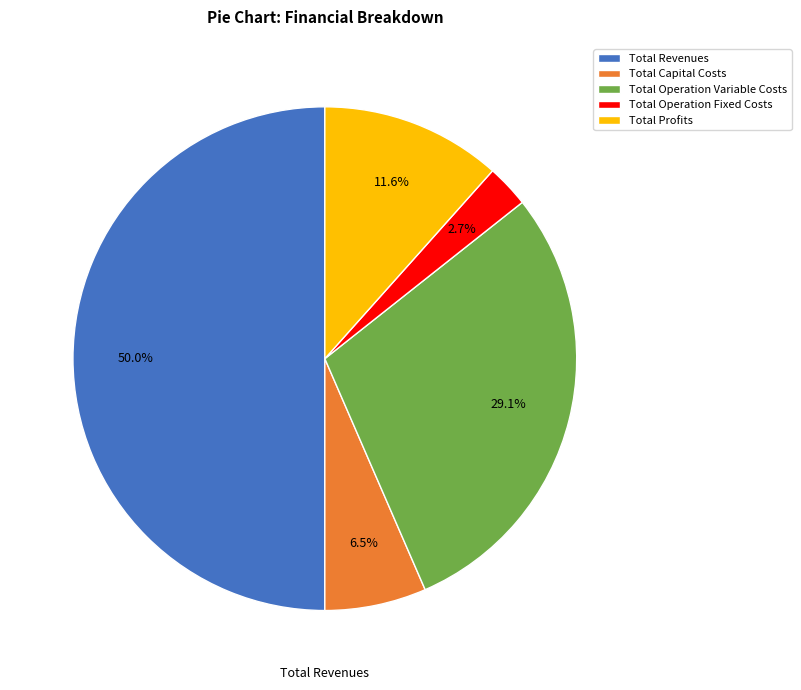

What percentage is the Total Profits slice, to the nearest percent?

12%